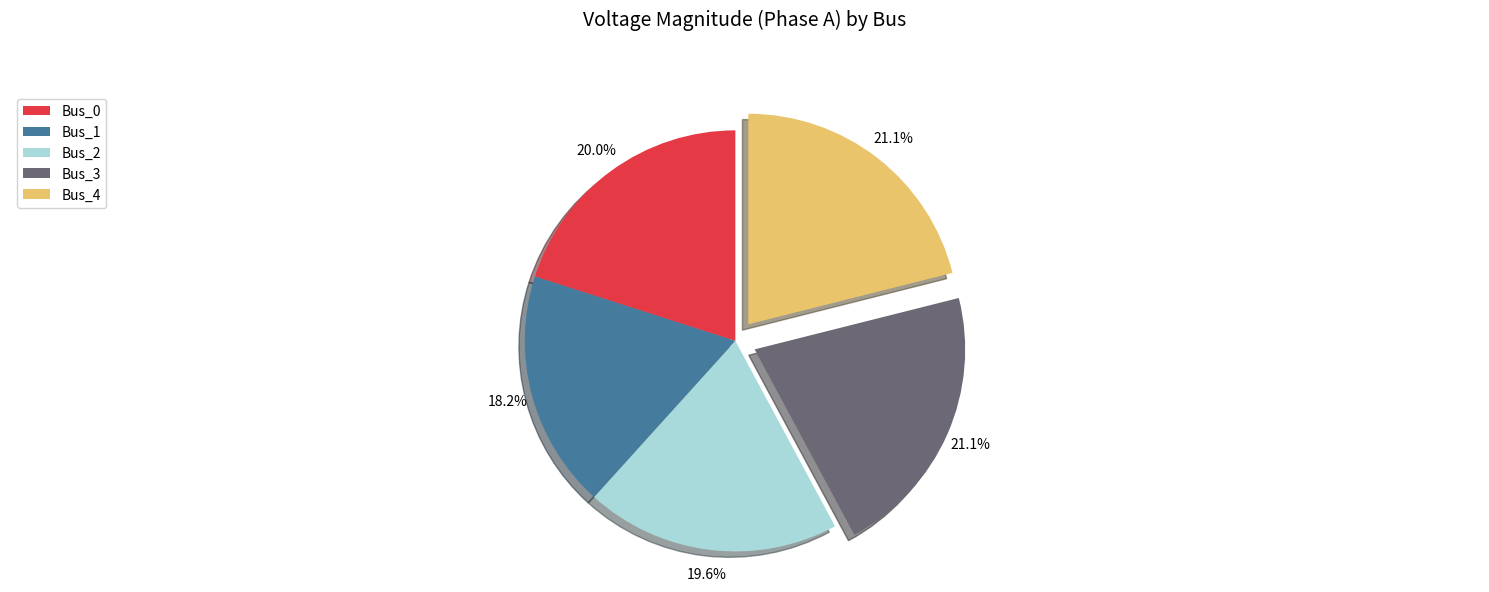

Which slice is the smallest?

Bus_1